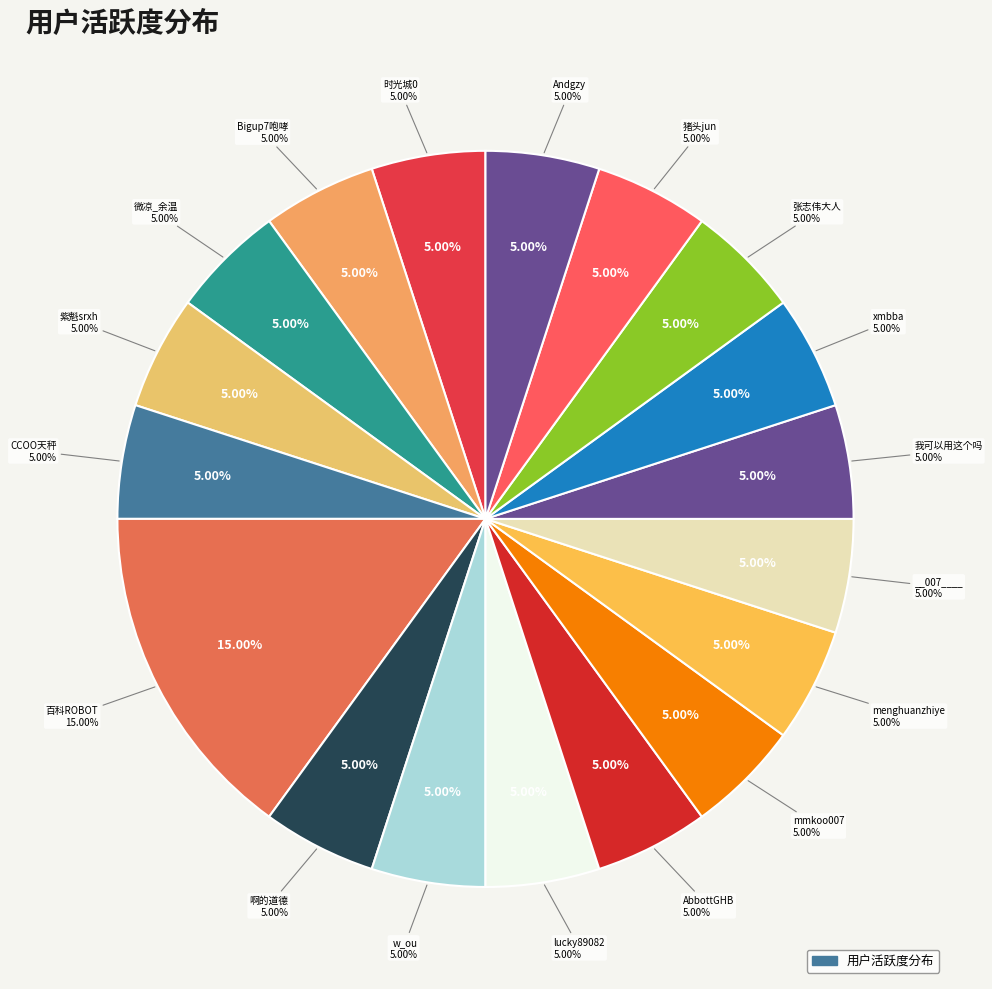

What percentage is NOT represented by Andgzy?

95.0%